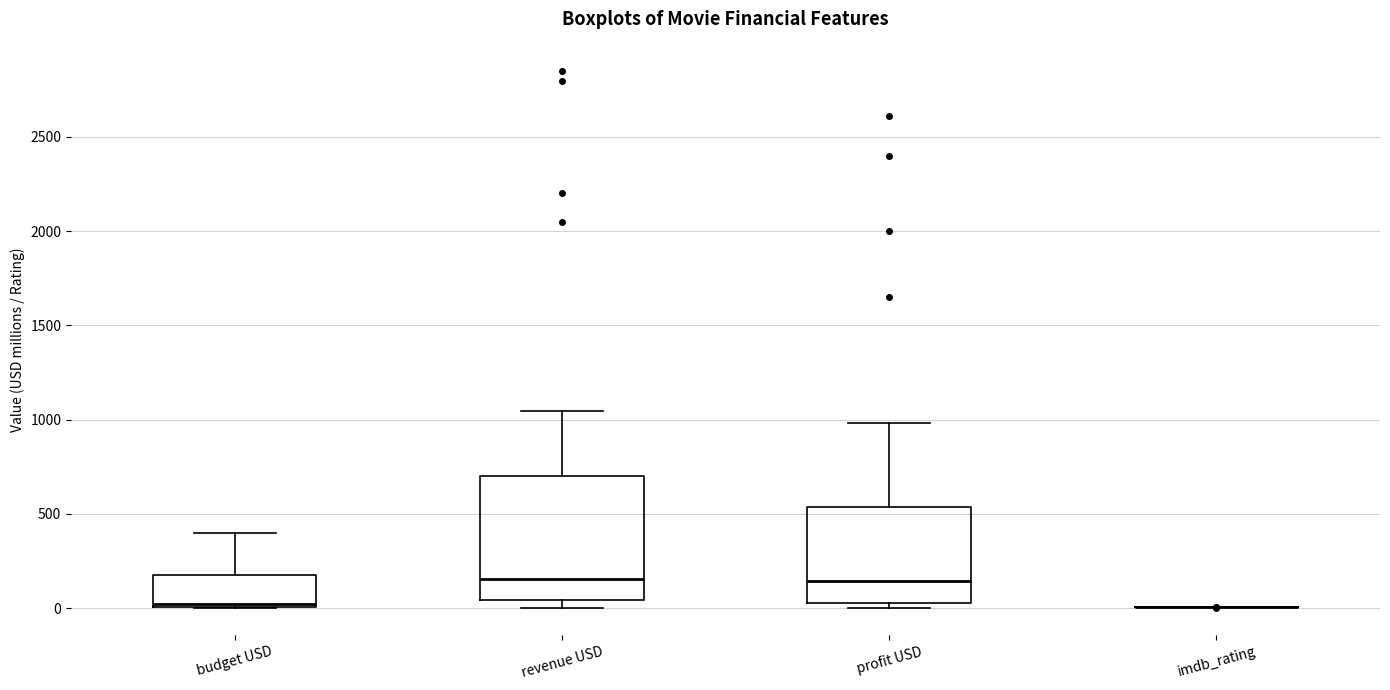

Reading left to right, transcribe this box plot: for each box, give where its median line is, the range the box spans, and where its two whiskers end, as read against the y-axis. The values are not printed on the chart, so give them approximately, as read against the axis.

budget USD: median 0 (just above the box's lower edge), box 0 to 200, whiskers 0 to 400
revenue USD: median 150, box 50 to 700, whiskers 0 to 1050
profit USD: median 150, box 50 to 550, whiskers 0 to 1000
imdb_rating: box collapsed to a line at 0, whiskers 0 to 0